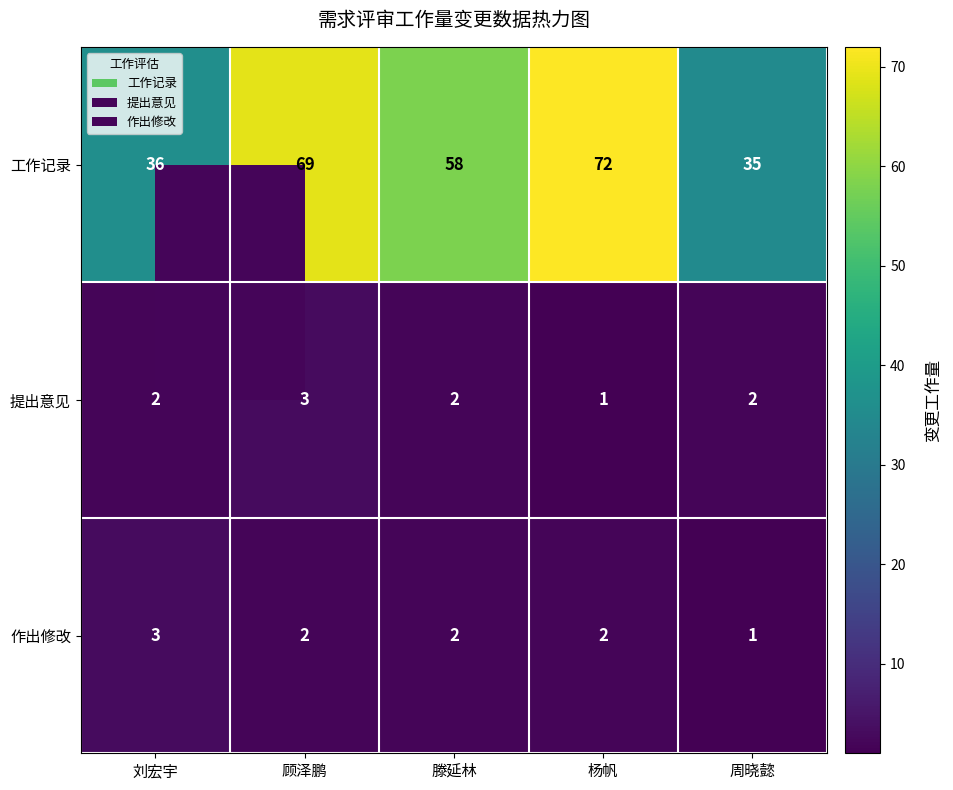

The value of 工作记录 at 周晓懿 is 35. True or false?

True